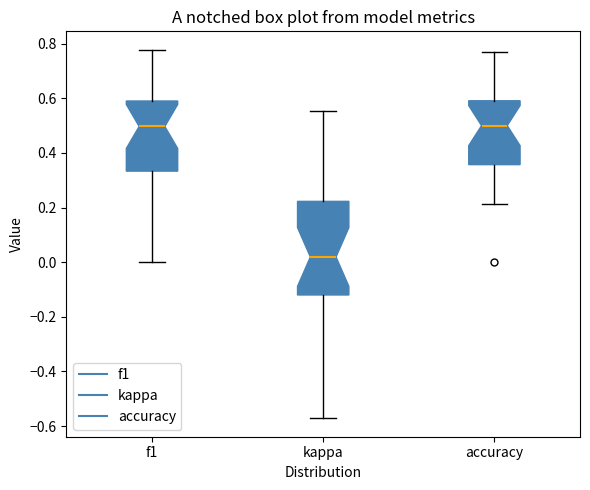

Where does the upper whisker of the box for kappa end on the y-axis? The values are not printed on the chart, so give them approximately, as read against the axis.

0.56